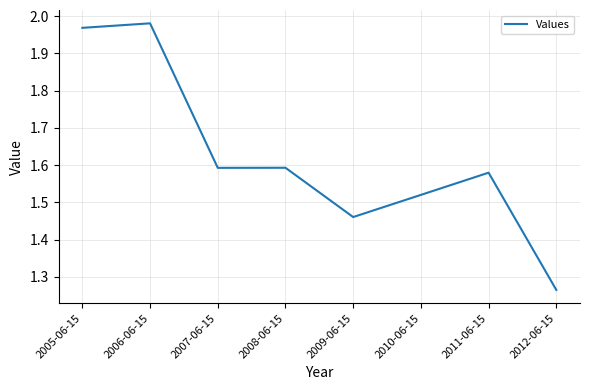

Which category has the lowest value across all series?

2012-06-15